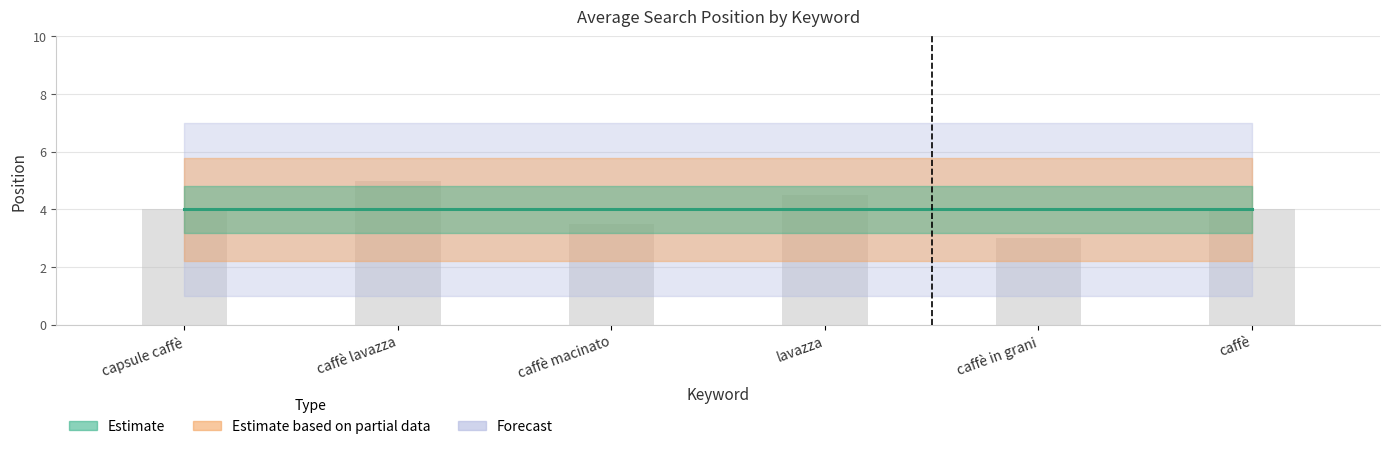

What is the sum of all values?

24.0